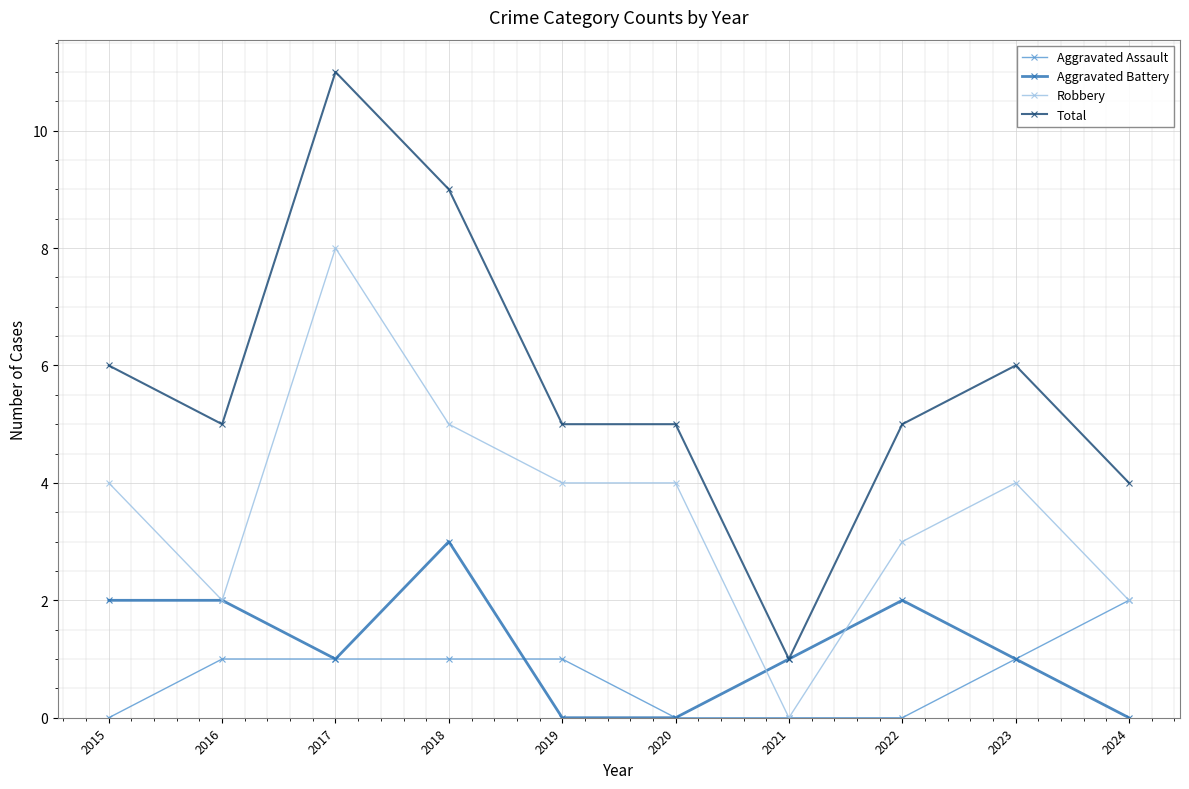

Where is the first local minimum for Total?

2016